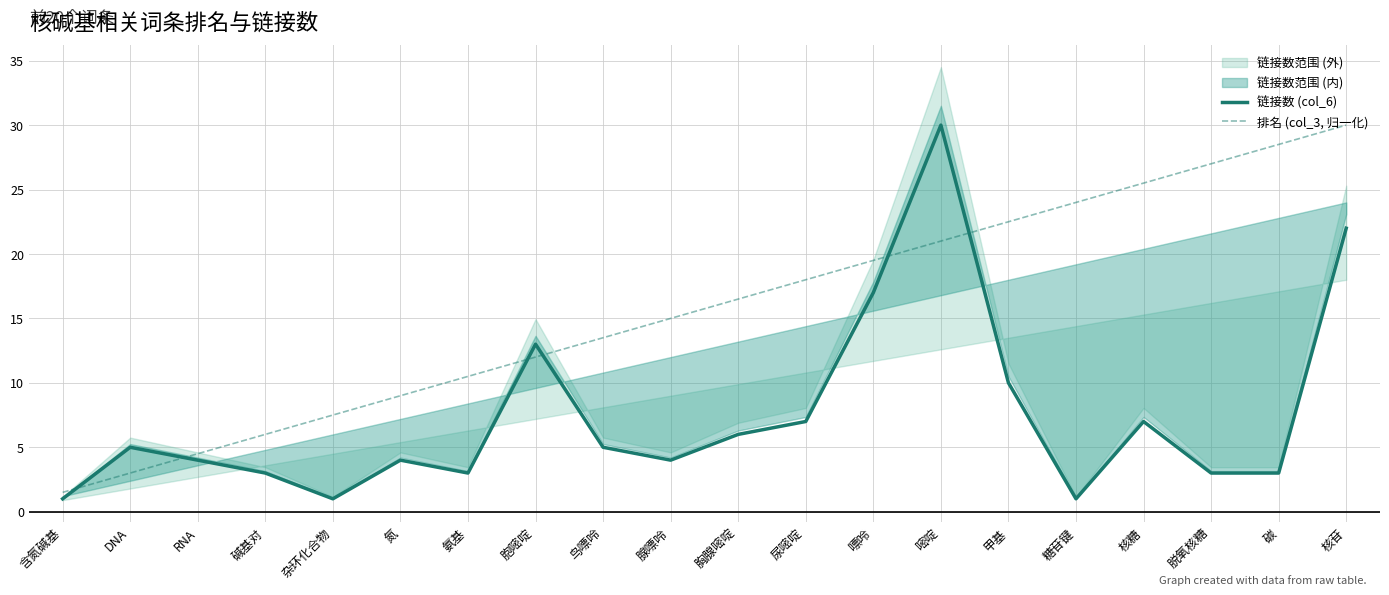

Rank the series at 鸟嘌呤 from highest to lowest value.

排名 (col_3, 归一化), 链接数 (col_6)